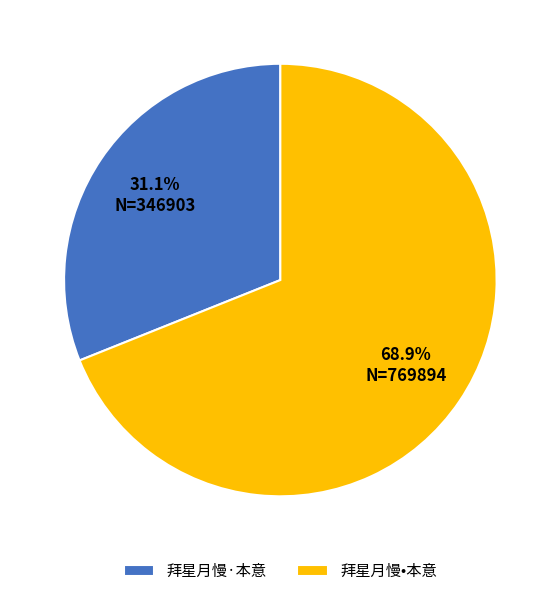

What is the largest slice in the pie chart?

拜星月慢•本意